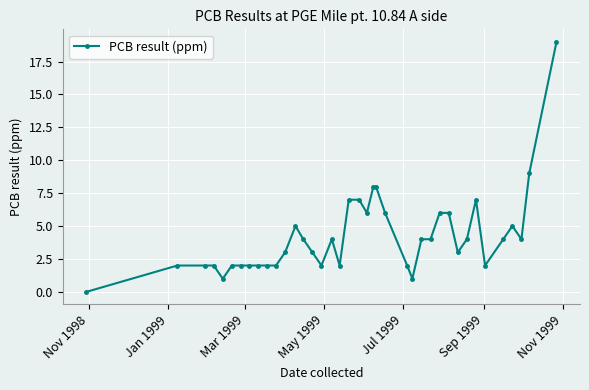

What is the value of the 35th point from the left?

4